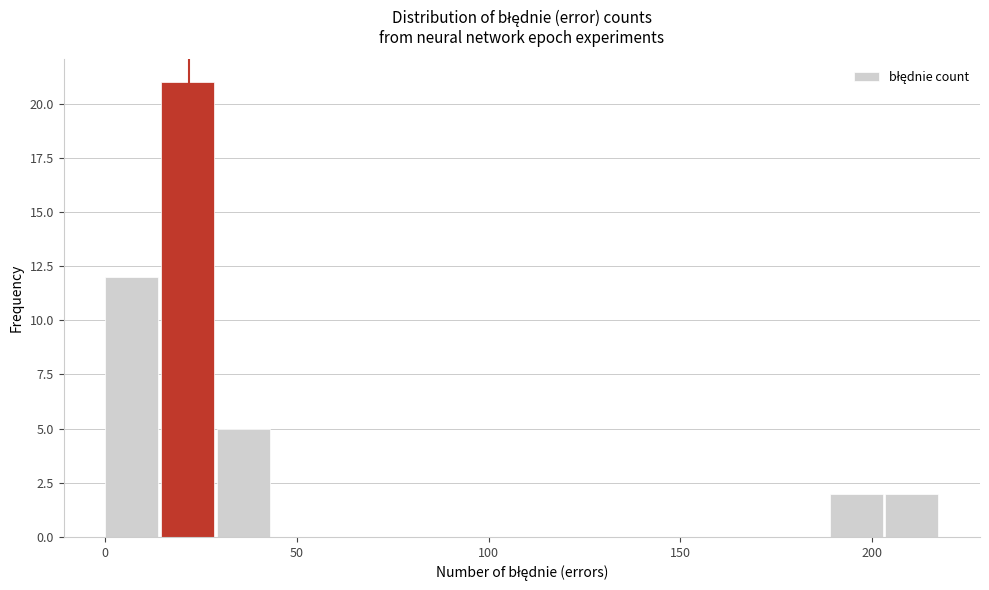

Read against the x-axis, roughly where is the centre of the tallest bar?

20